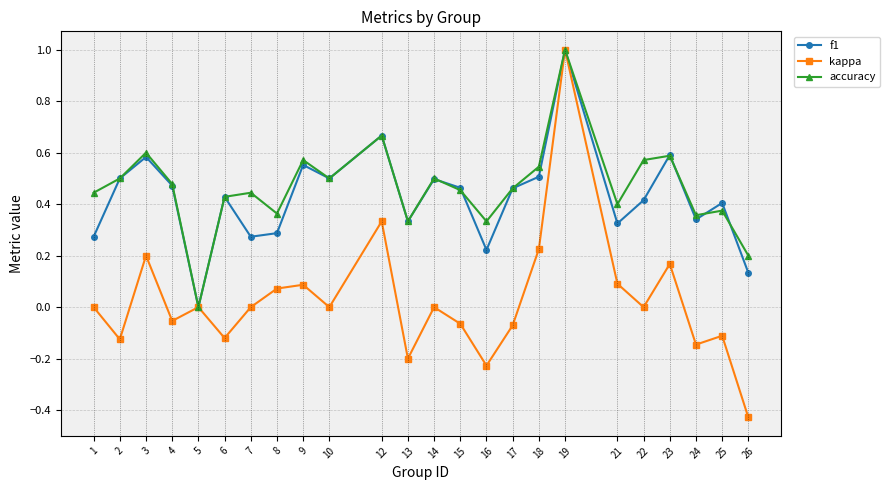

Count the f1 values in the range 0 to 1.

24